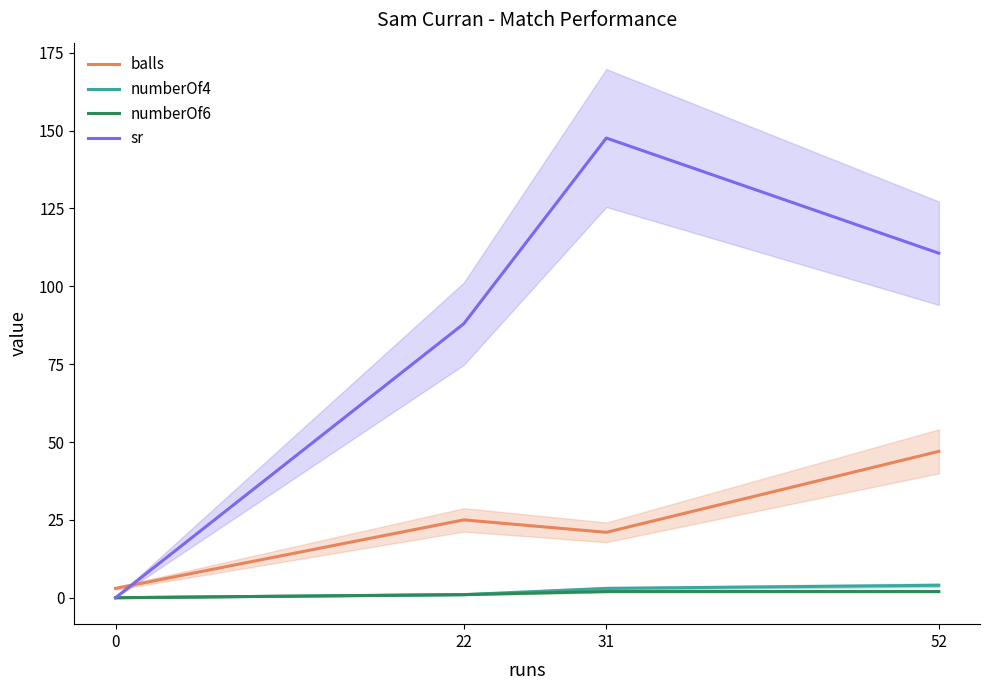

Count the number of categories in the chart.

4